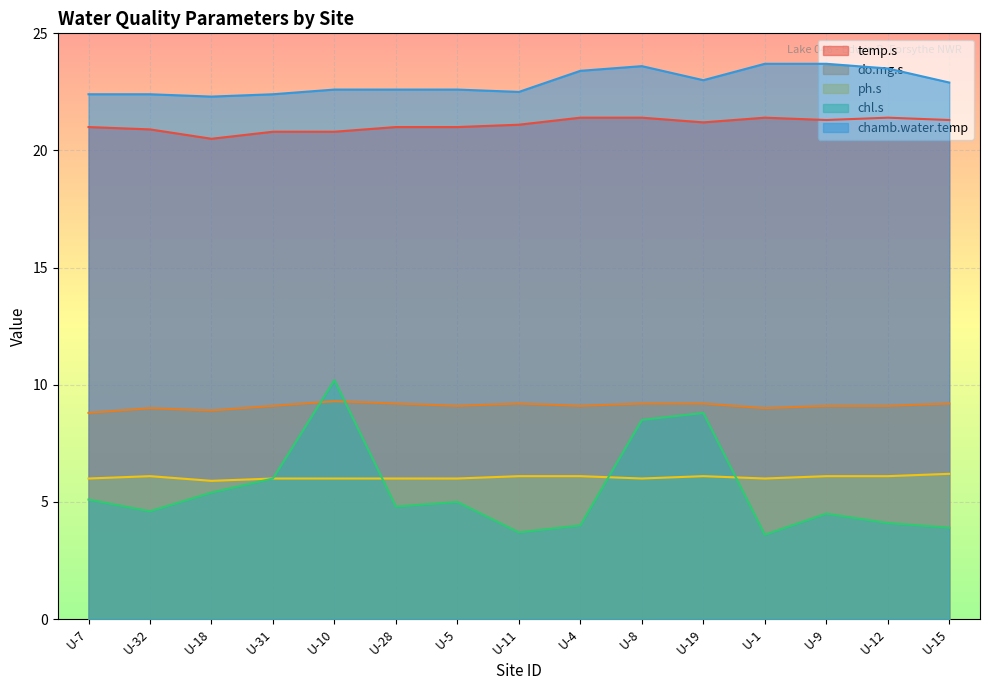

How many lines are shown in the chart?

5